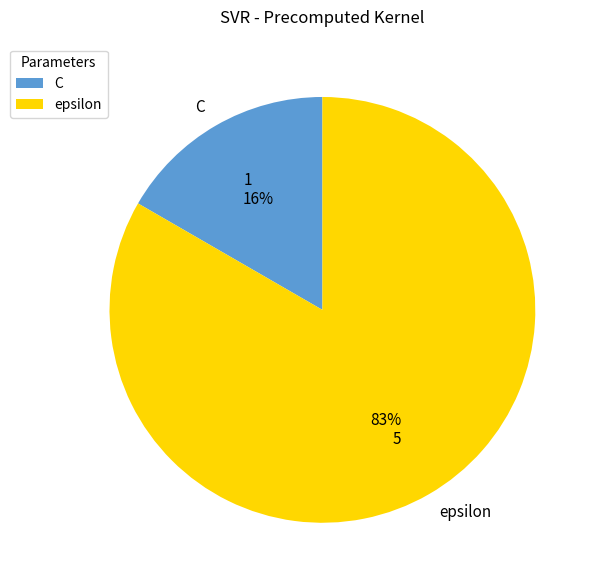

What percentage is NOT represented by C?

83.3%